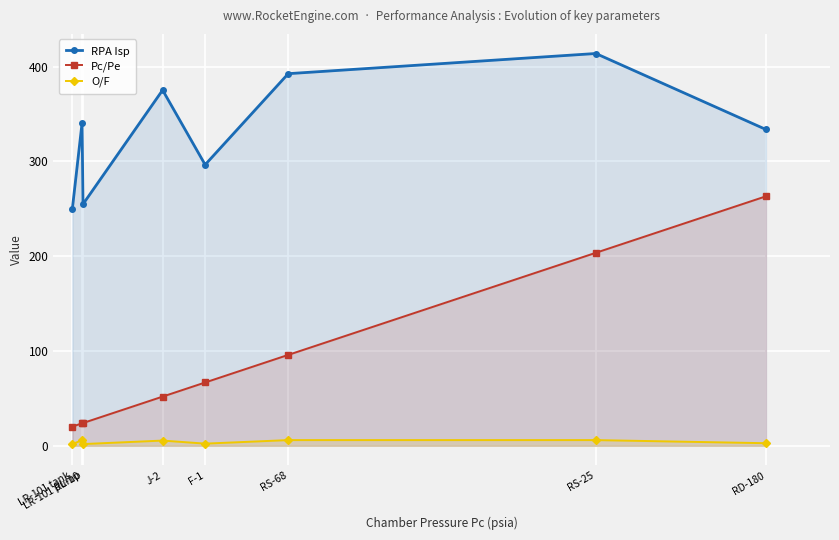

How many lines are shown in the chart?

3